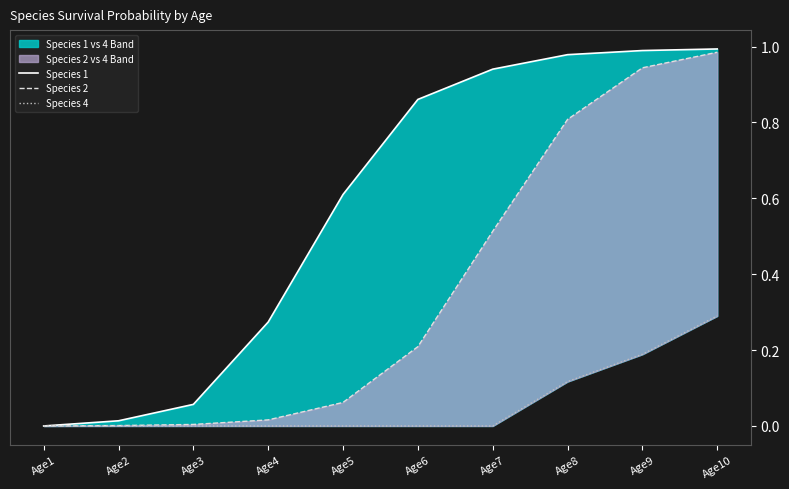

Reading left to right, extract all data points from this chart.

Species 1: 0.0	0.0	0.1	0.3	0.6	0.9	0.9	1.0	1.0	1.0
Species 2: 0.0	0.0	0.0	0.0	0.1	0.2	0.5	0.8	0.9	1.0
Species 4: 0.0	0.0	0.0	0.0	0.0	0.0	0.0	0.1	0.2	0.3